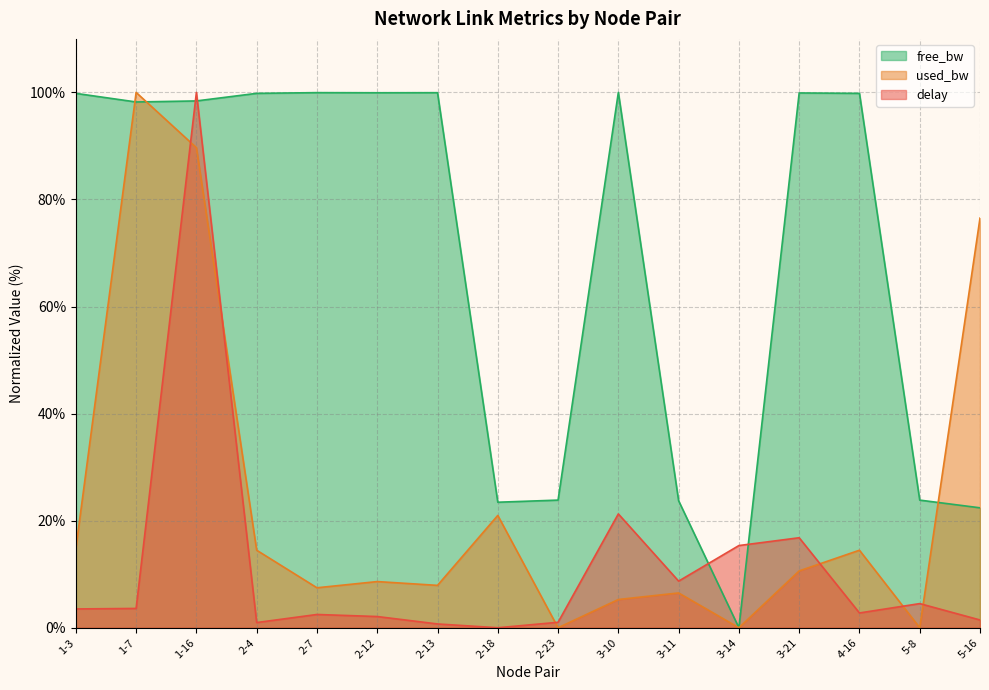

What is the greatest value displayed?

100.0